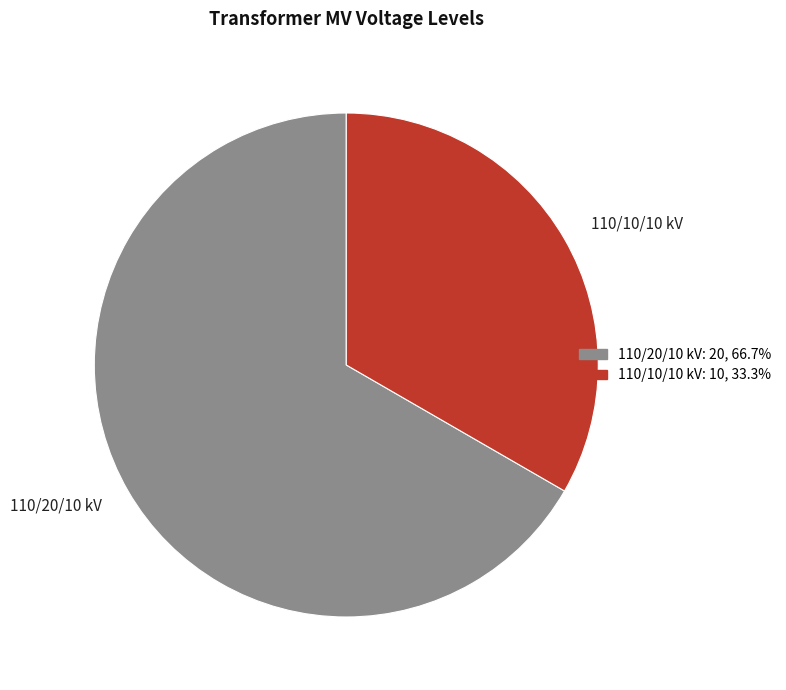

Which category accounts for the majority?

110/20/10 kV